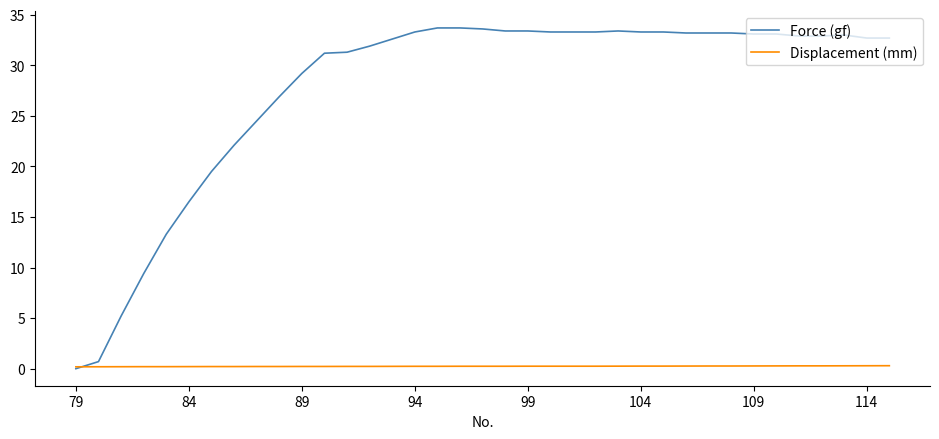

Rank the series by their maximum value, from highest to lowest.

Force (gf), Displacement (mm)